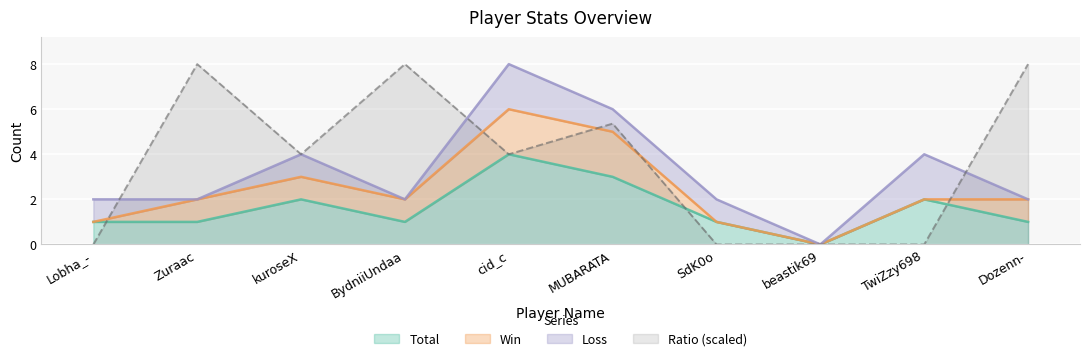

At which label does Ratio reach its peak?

Zuraac